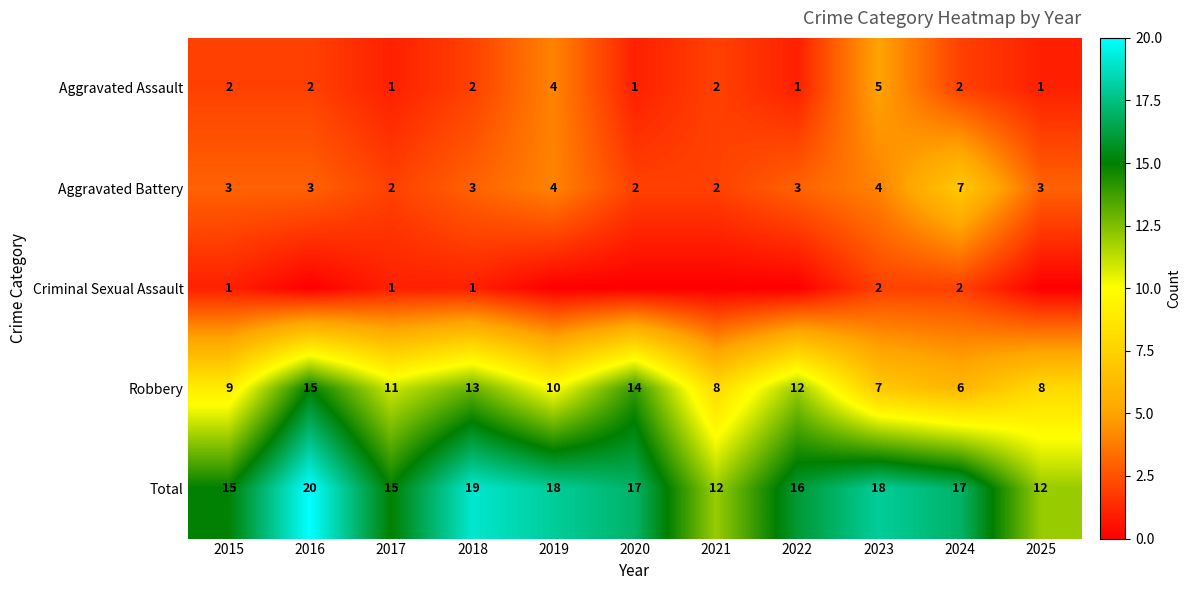

At which label does Robbery reach its minimum?

2024